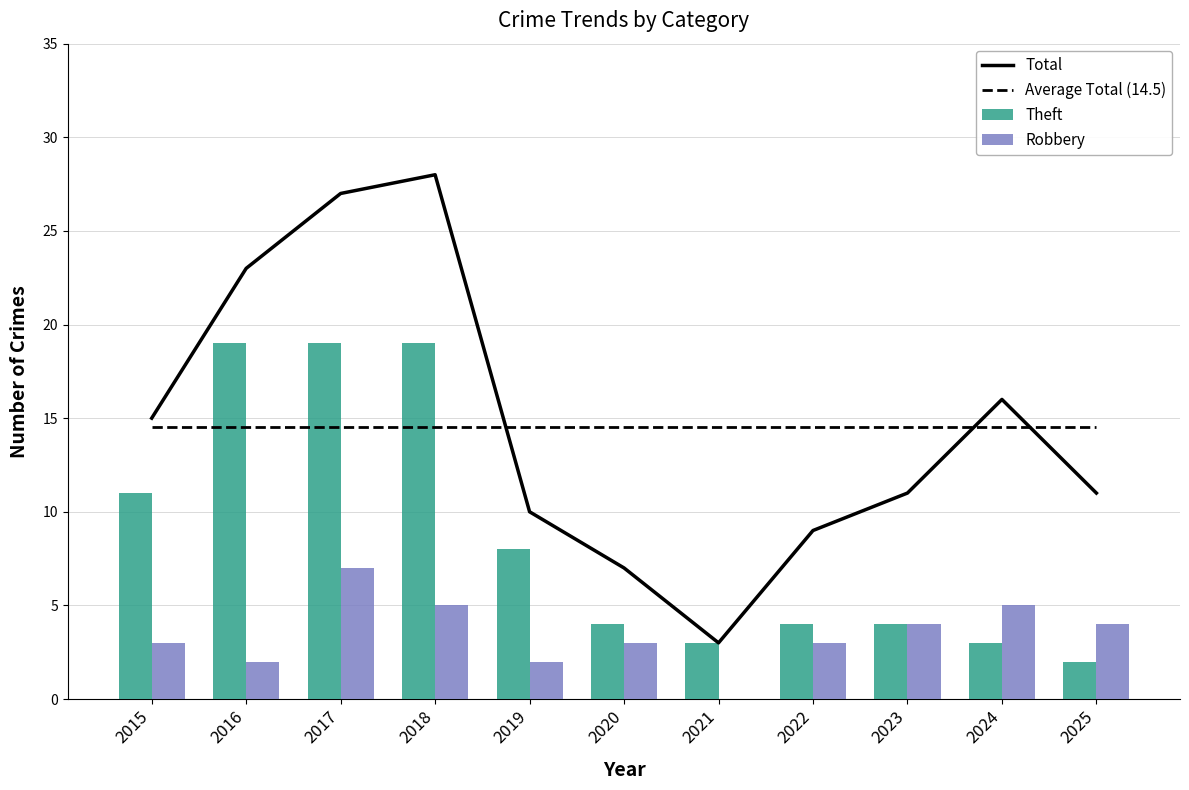

How many values in the Robbery series exceed 3?

5